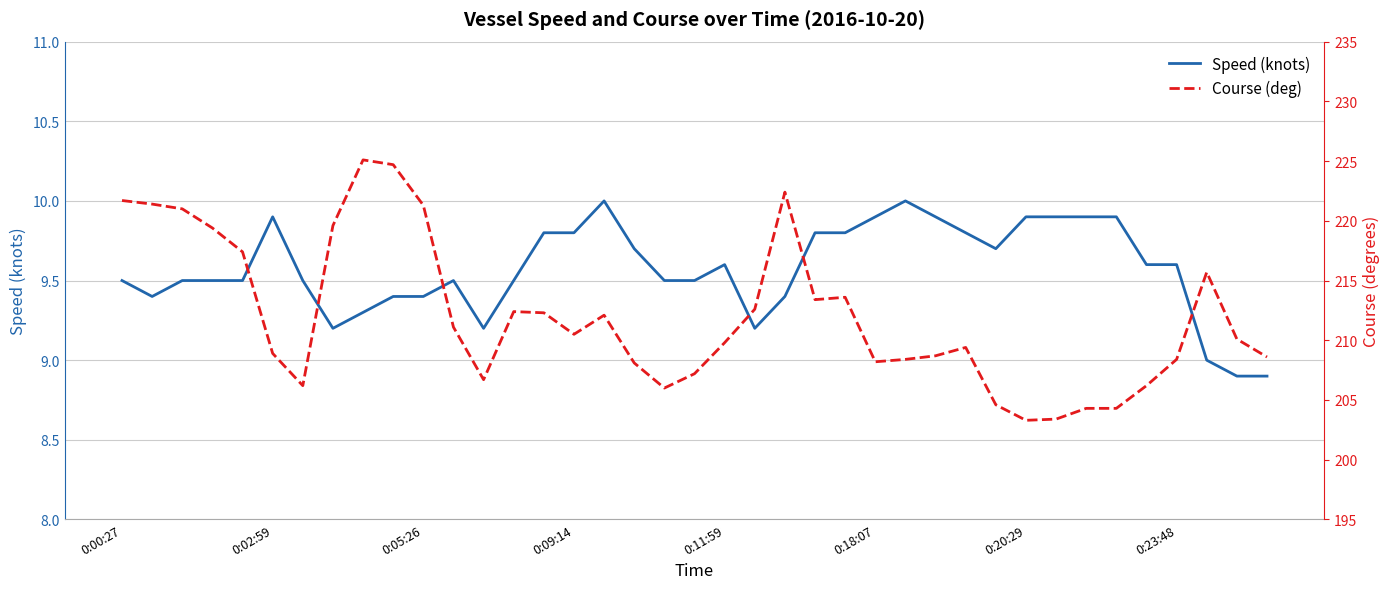

Where does the Course (deg) series first go above 210?

0:00:27